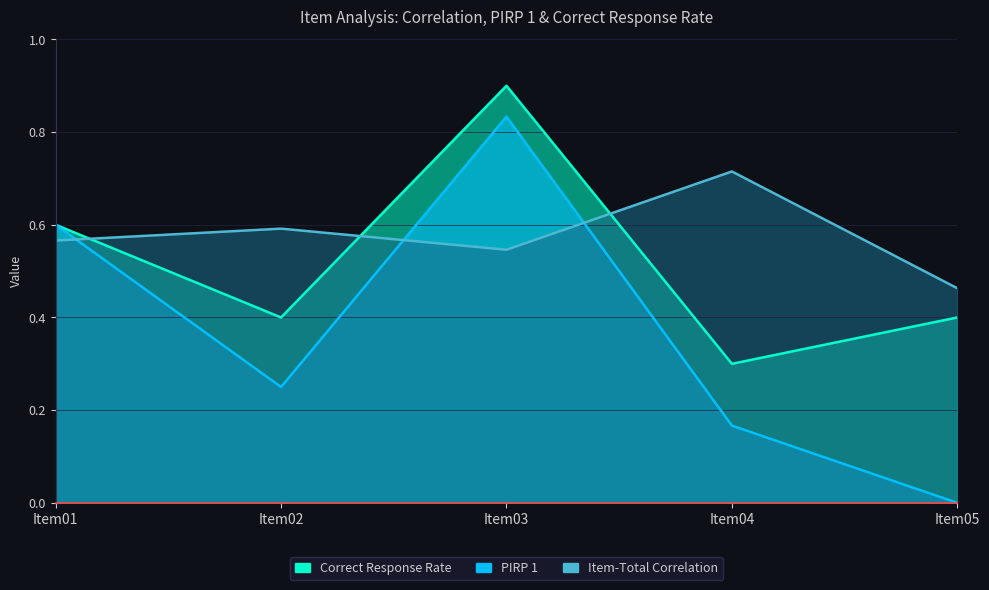

What is the total value across all series at Item01?

1.8